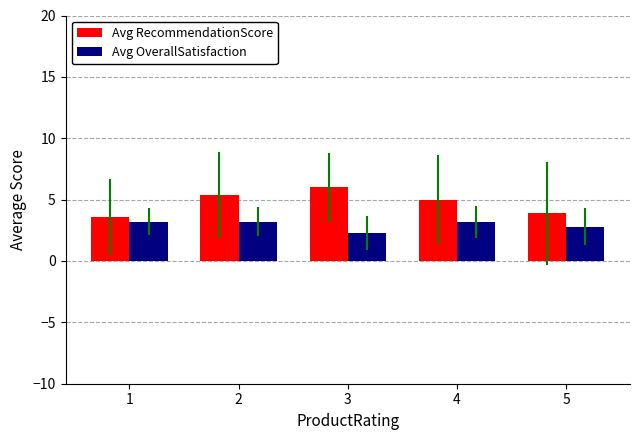

What is the value of the Avg OverallSatisfaction bar at the 4th from the left?

3.2